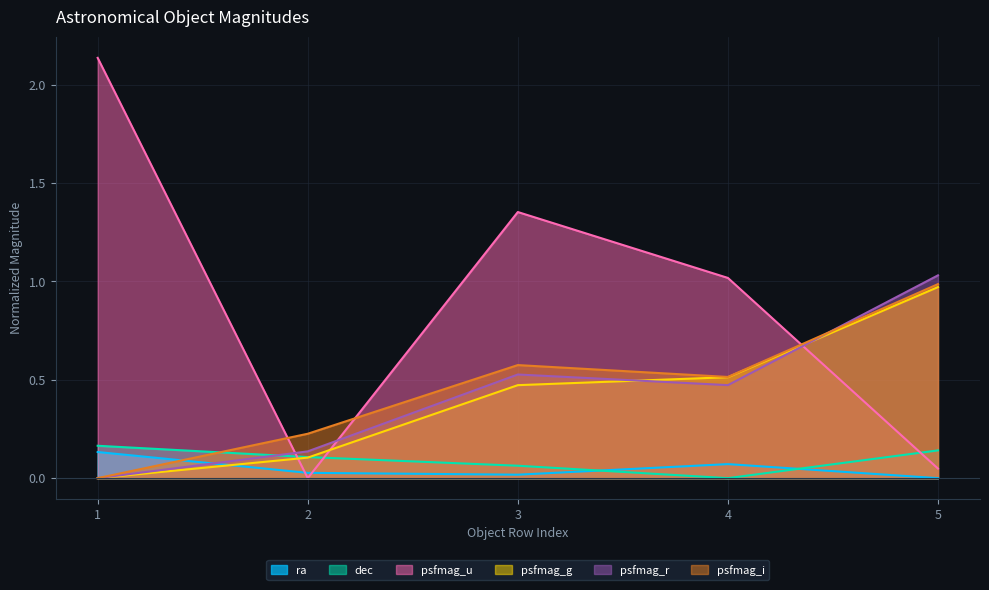

How many data points in psfmag_u are above 1?

3